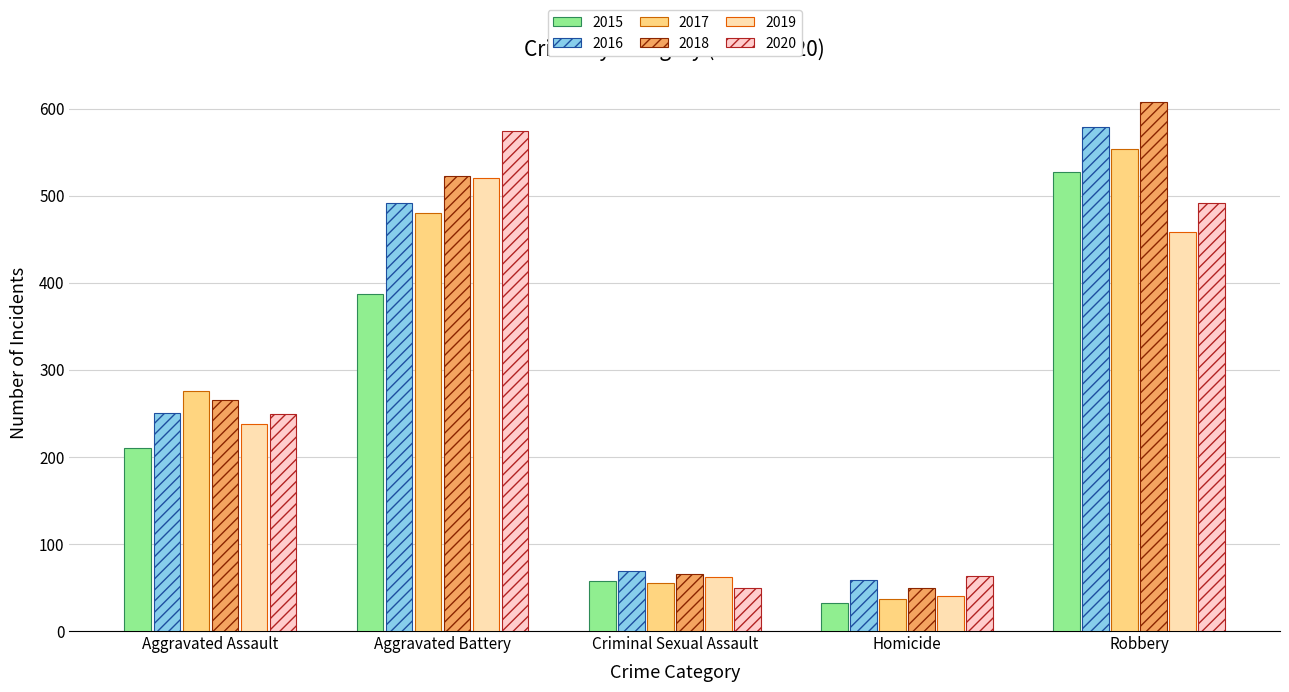

Between Homicide and Robbery, which is larger?

Robbery